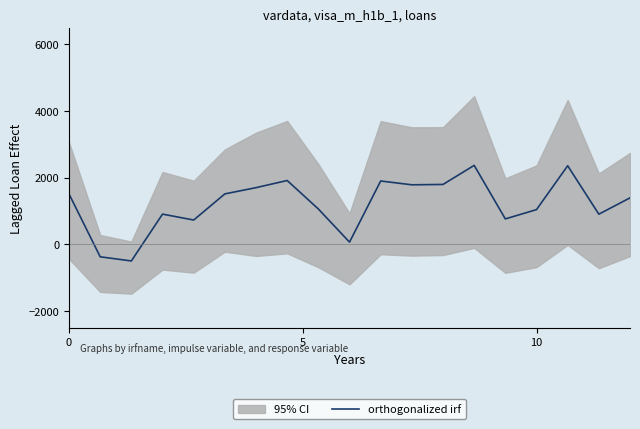

The value of orthogonalized irf at 10 is 1039.7. True or false?

True